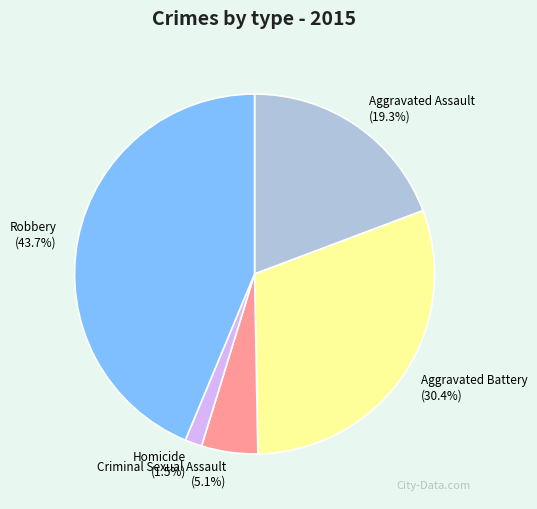

To the nearest percent, what is the combined percentage of Criminal Sexual Assault and Homicide?

7%